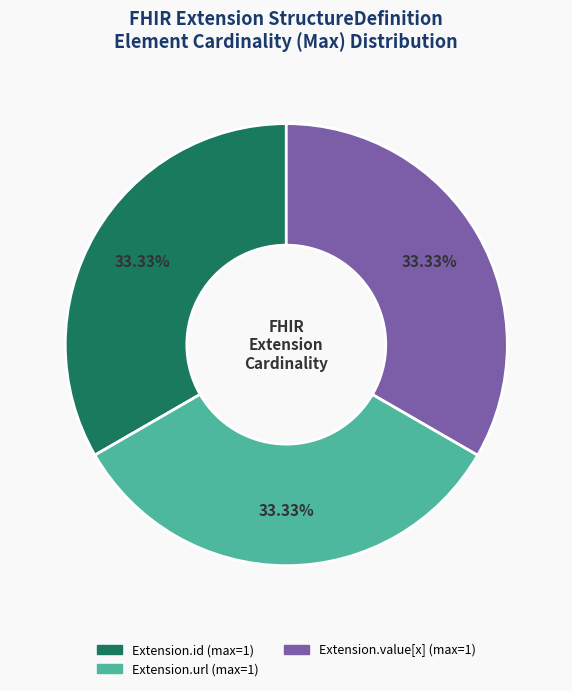

Does any single category account for the majority?

No